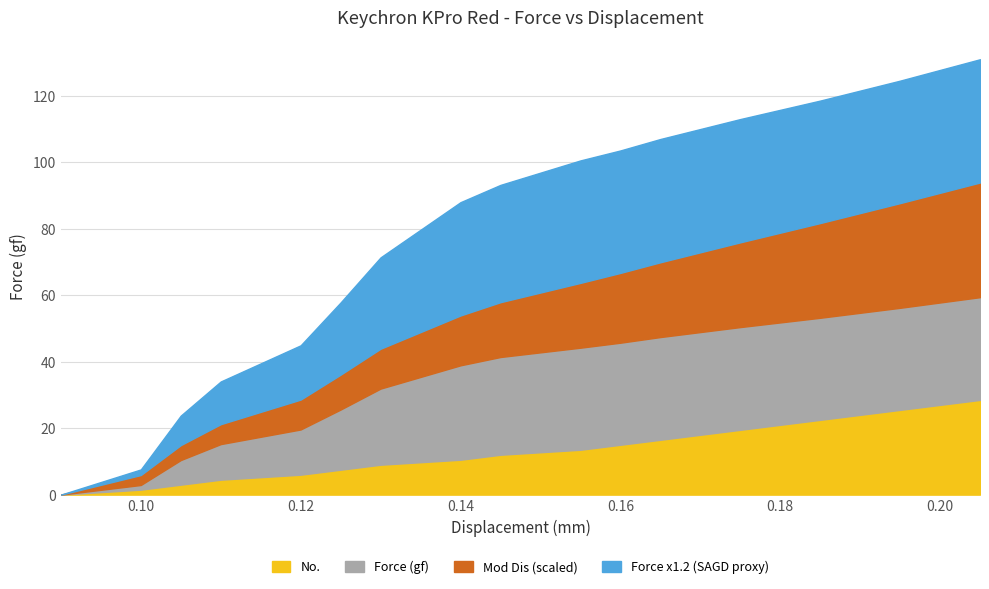

Is the value of No. at 0.18 greater than the value of Mod Dis at 0.09?

Yes